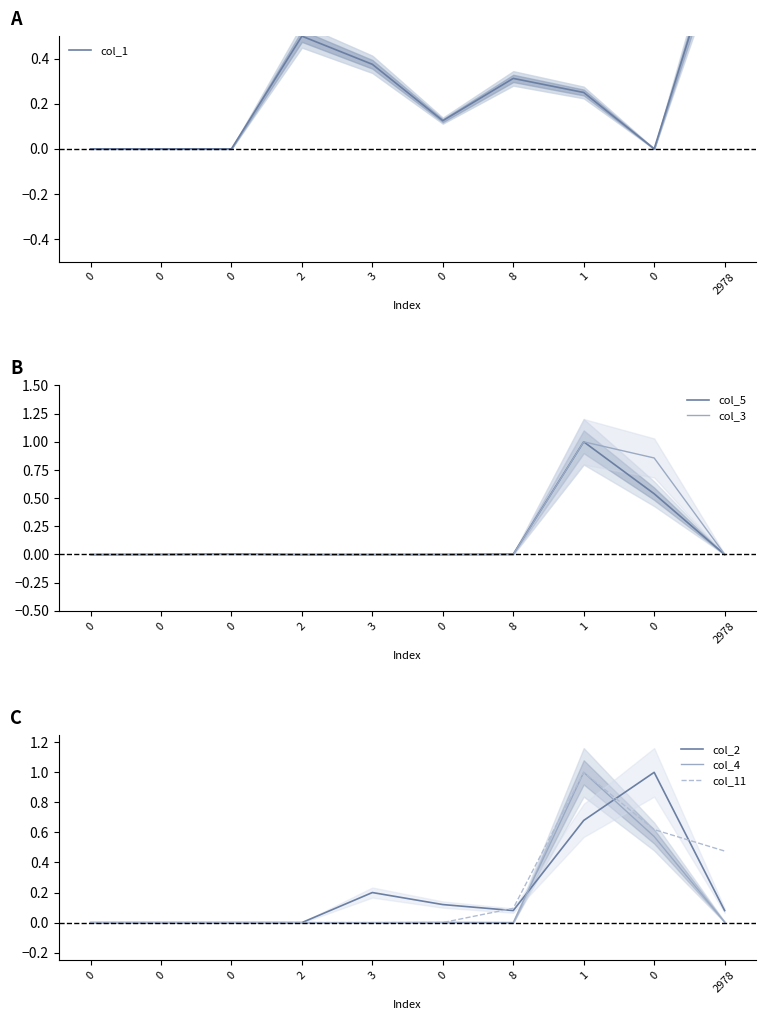

List the series in order of their peak value, lowest first.

col_1, col_5, col_3, col_2, col_4, col_11